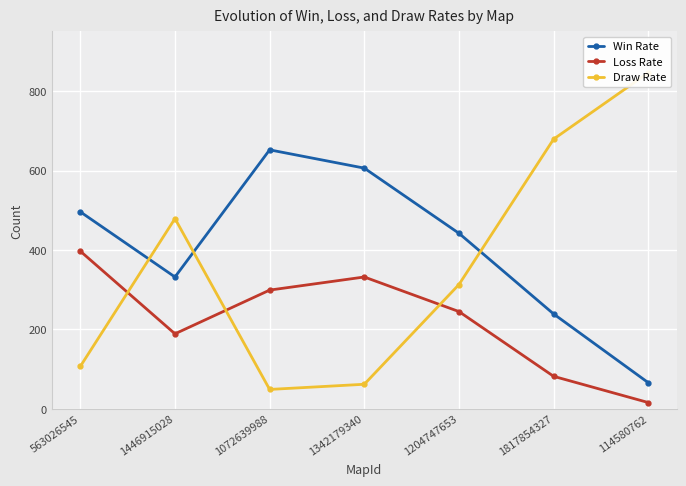

How many lines are shown in the chart?

3